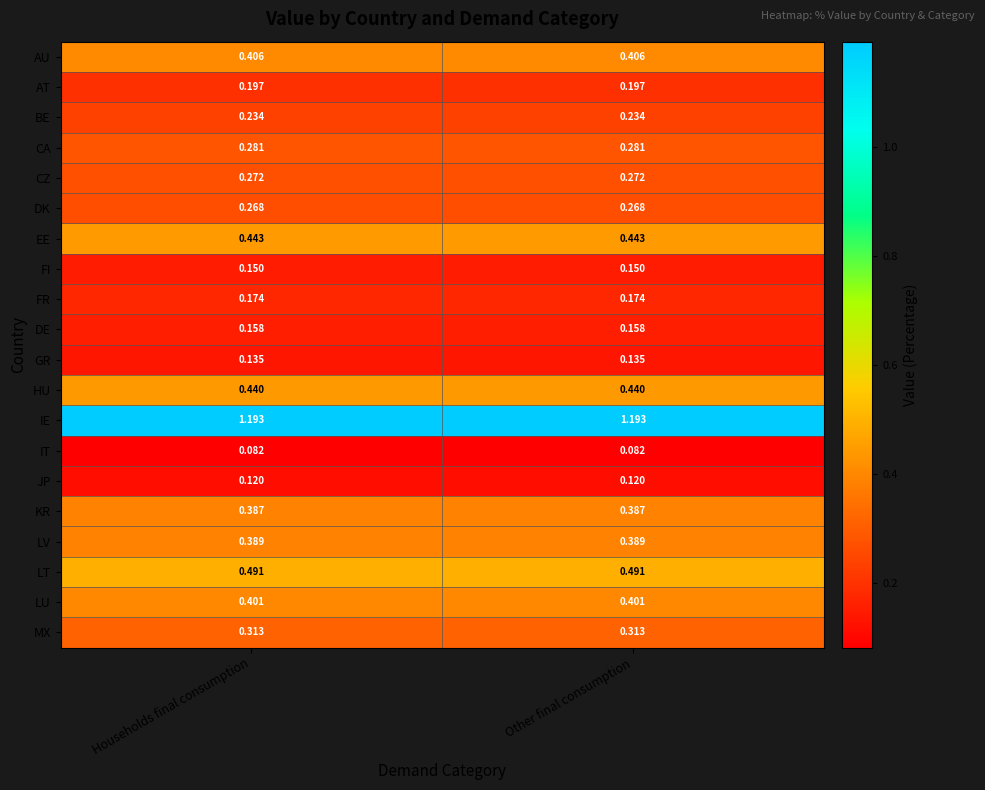

Which series has the largest total across all categories?

IE